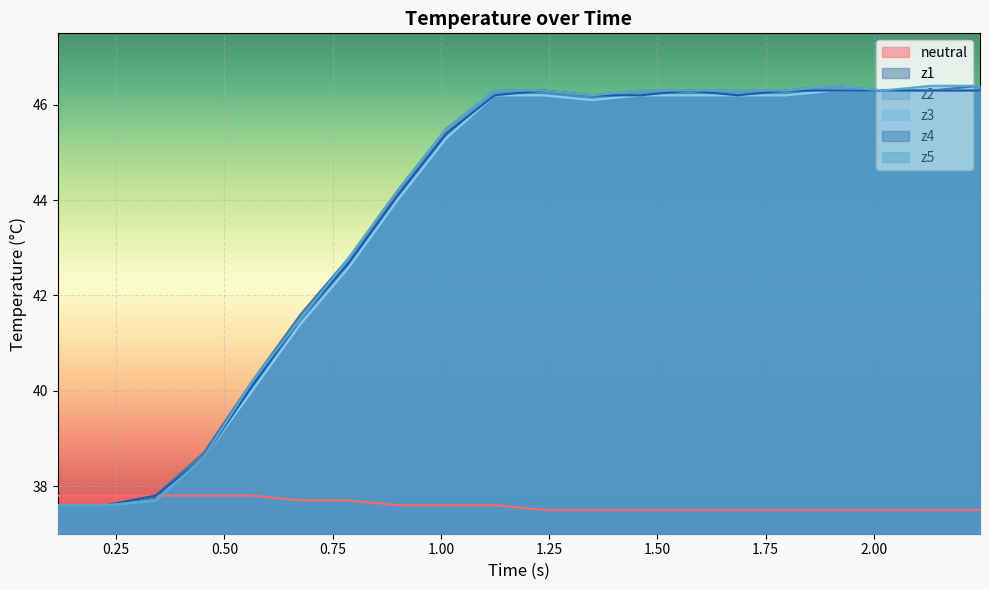

In z1, how many points are lower than both neighbors (excluding endpoints)?

1